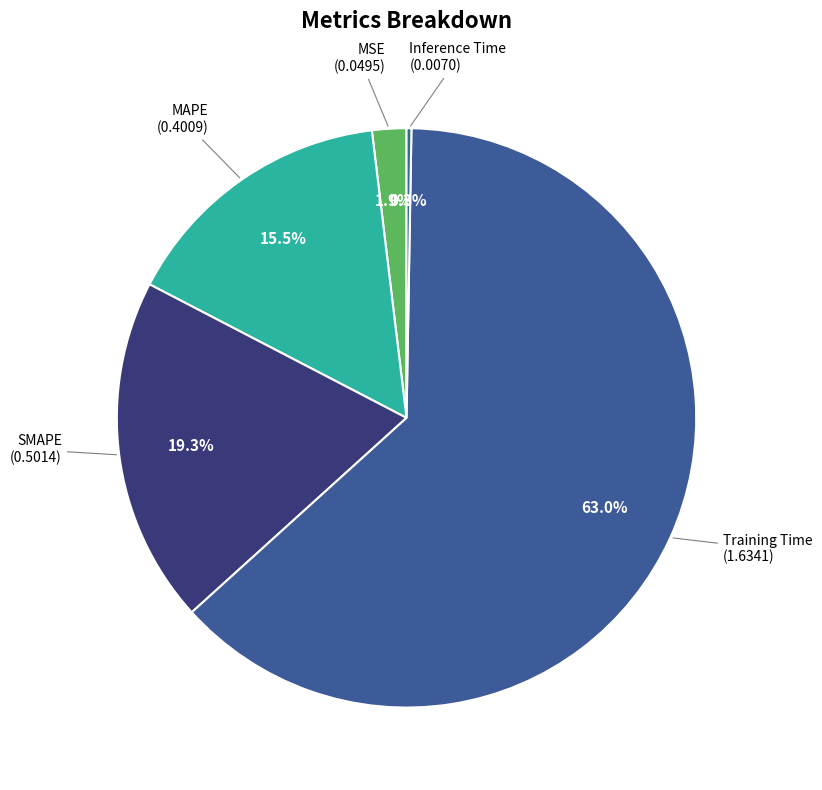

Count the number of slices in the pie.

5